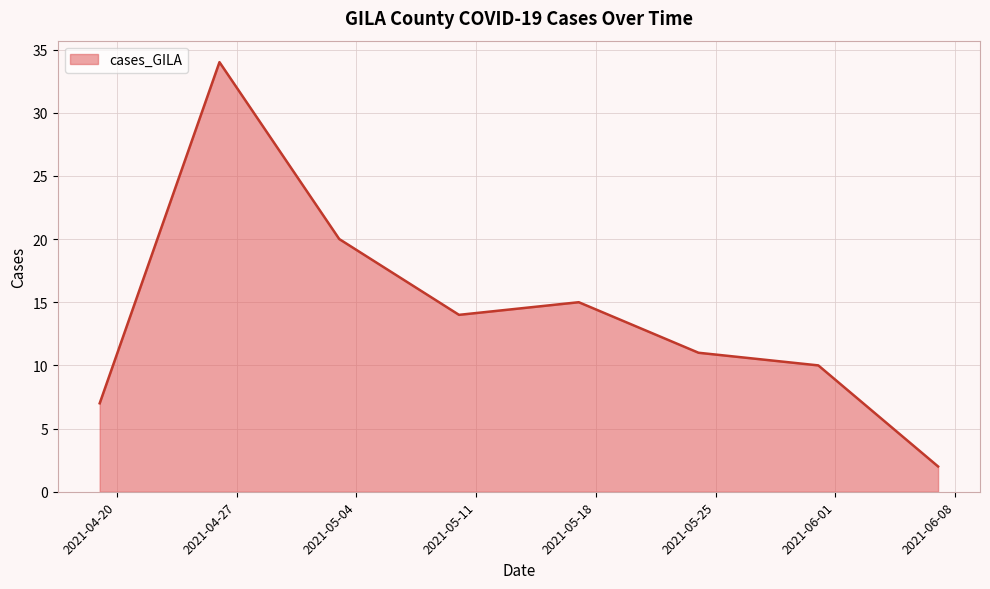

What is the smallest value displayed?

2